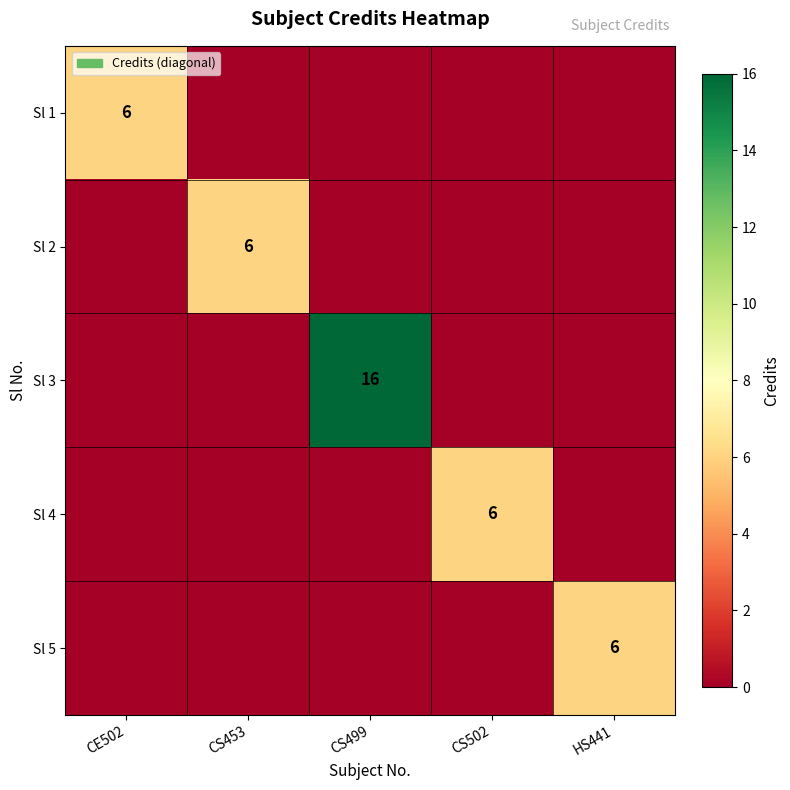

The Sl 5 series shows 6 at HS441. True or false?

True